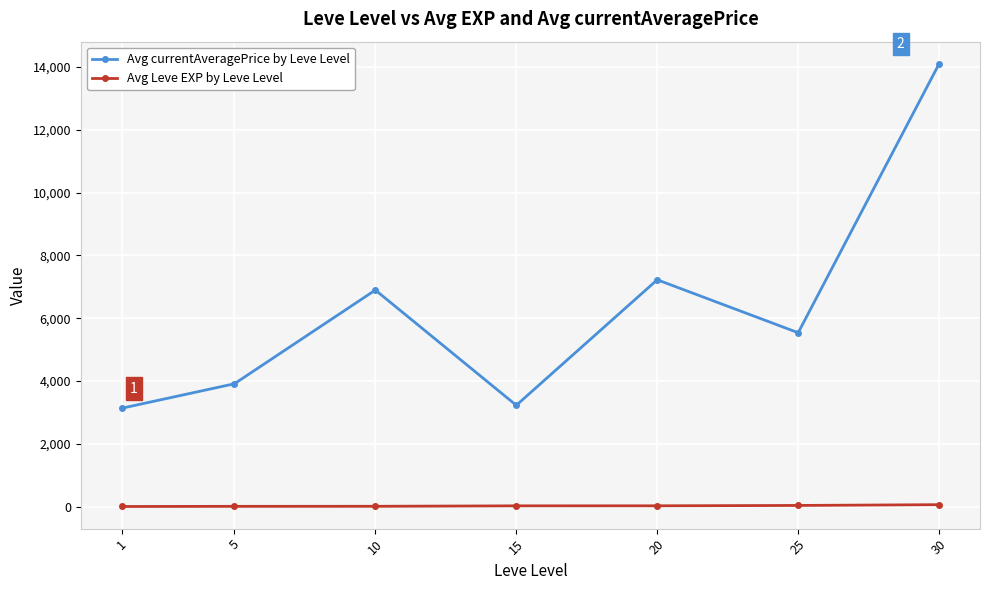

What is the approximate value of Avg Leve EXP by Leve Level at 25?

34.7